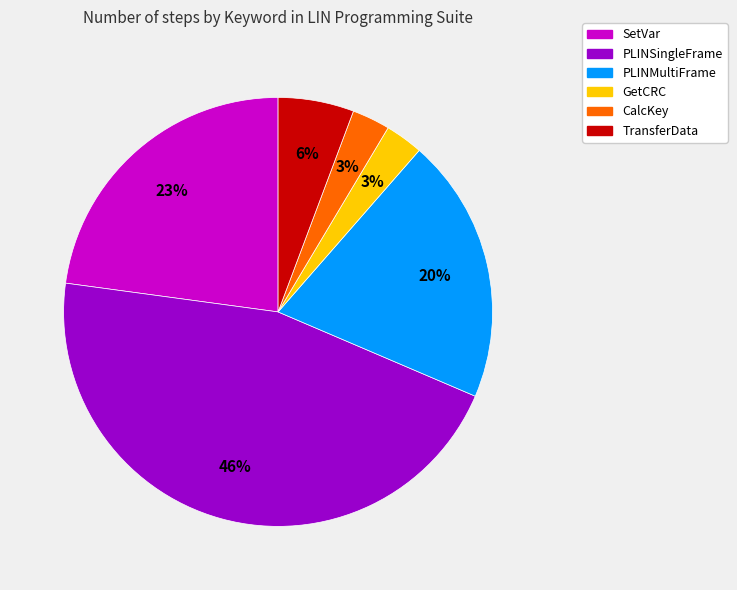

To the nearest percent, what is the average slice percentage?

17%